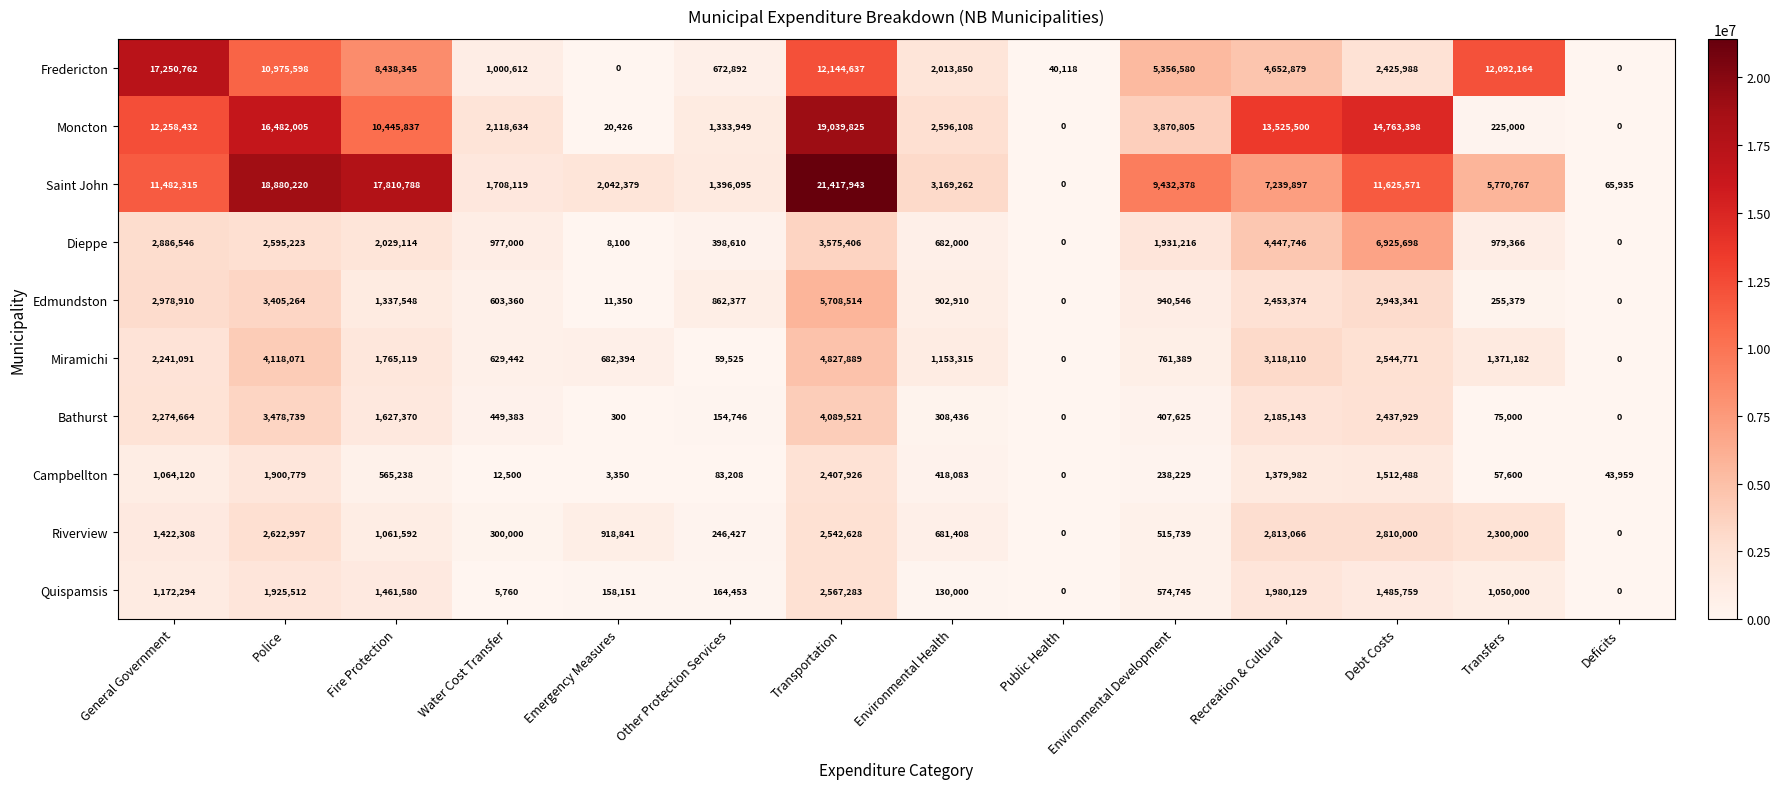

Is the value of Saint John at Environmental Development greater than the value of Quispamsis at Debt Costs?

Yes